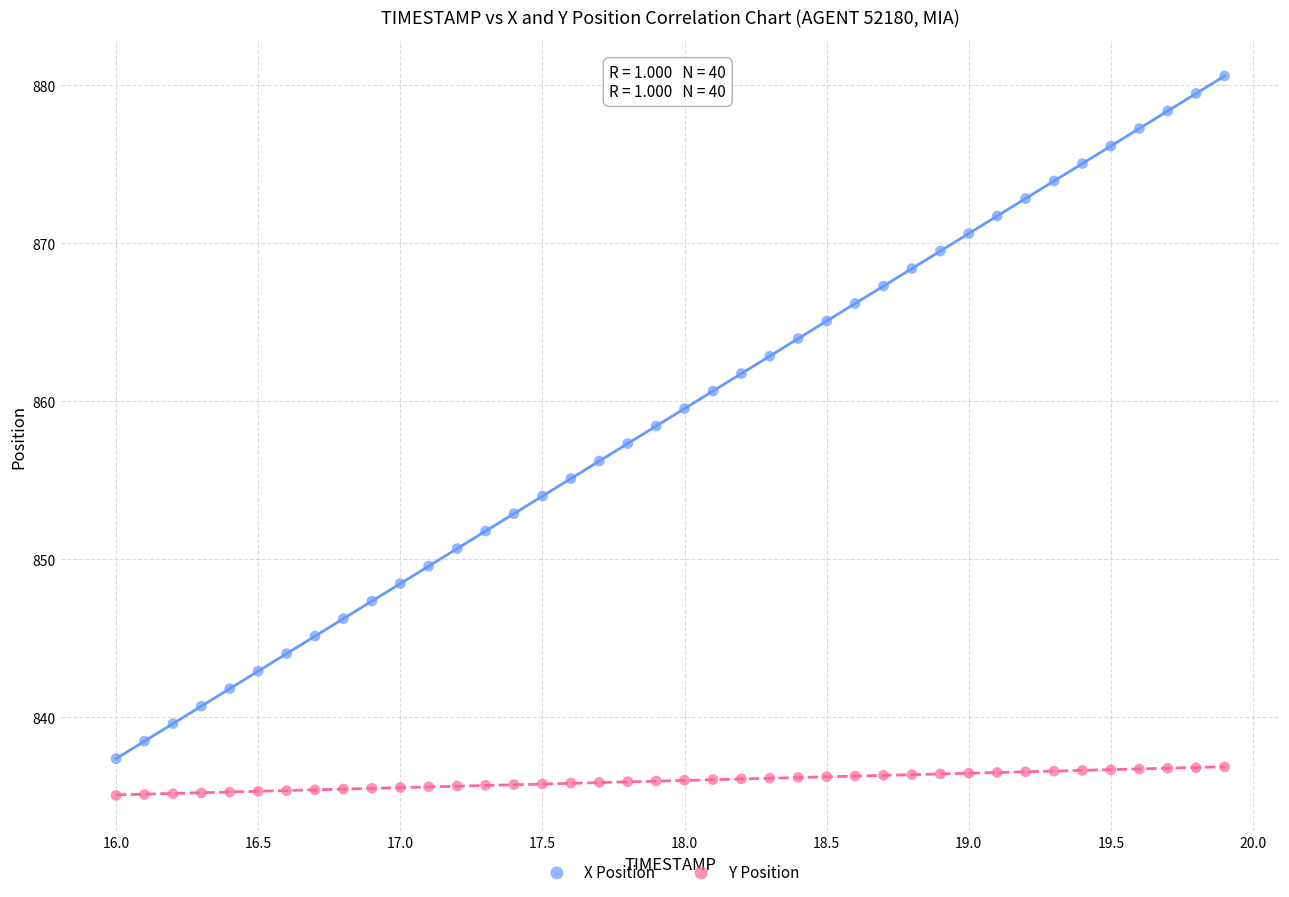

Which series reaches the minimum Y coordinate?

Y Position